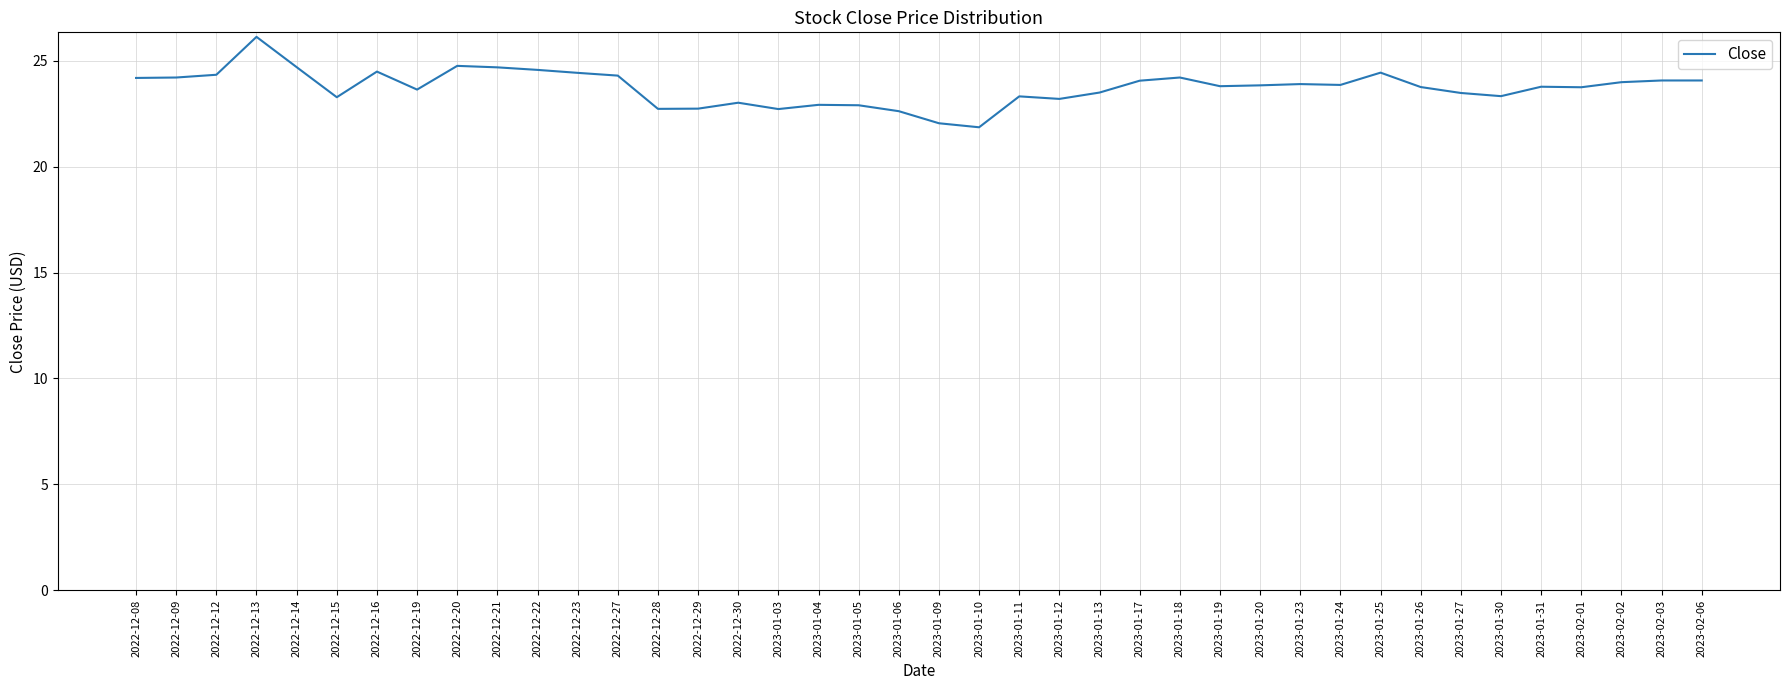

What is the ratio of the value at 2022-12-20 to the value at 2022-12-29?

1.1